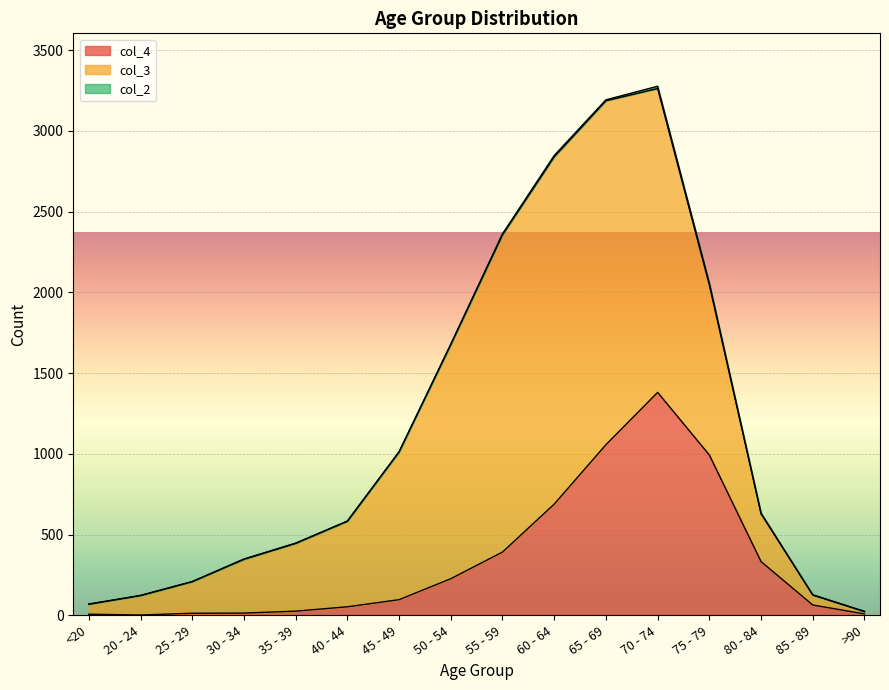

True or false: col_4 has a value of 26 at 85 - 89.

False